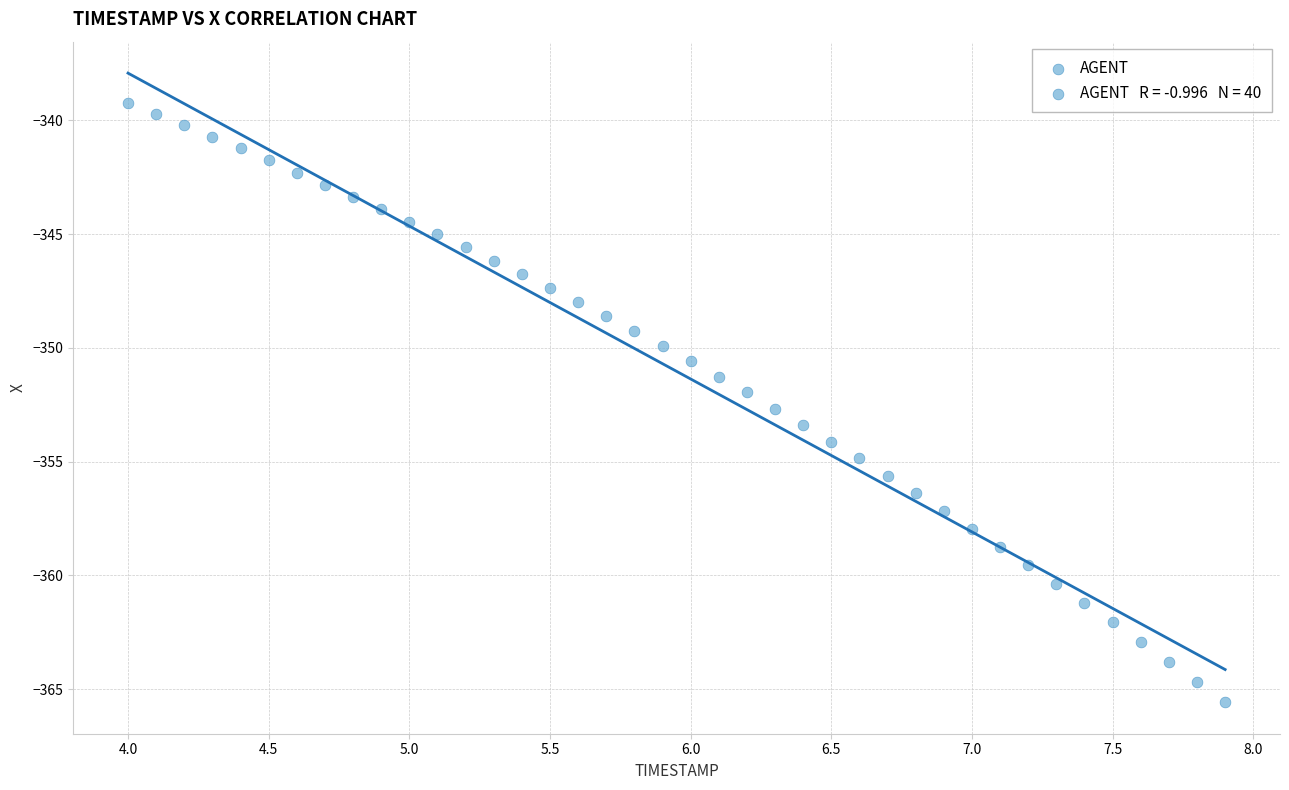

What is the range of X values (max minus min)?

3.9